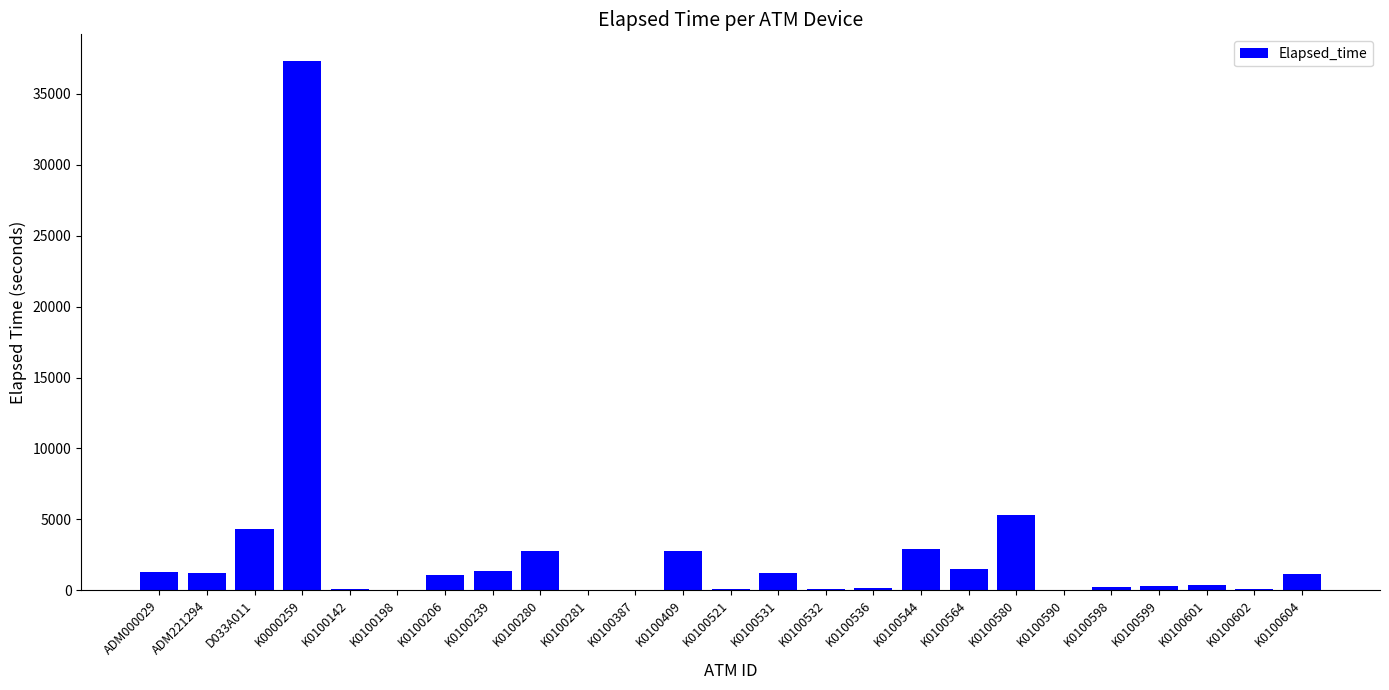

Read the value at K0100604.

1155